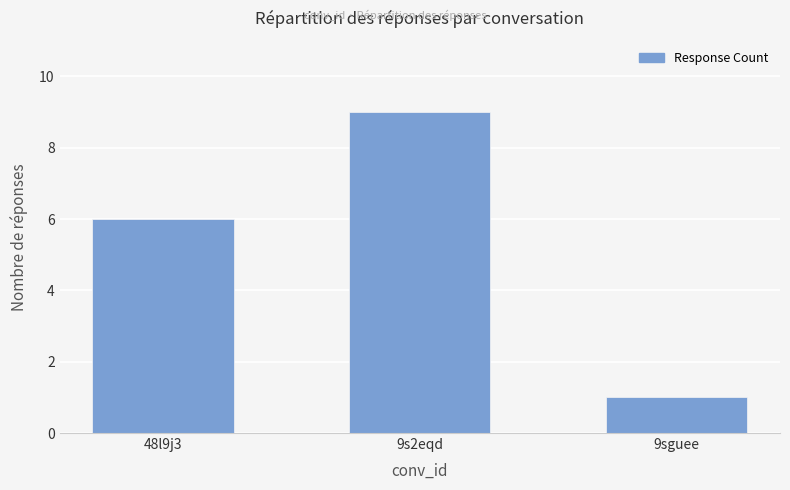

What is the difference between the maximum and minimum values?

8